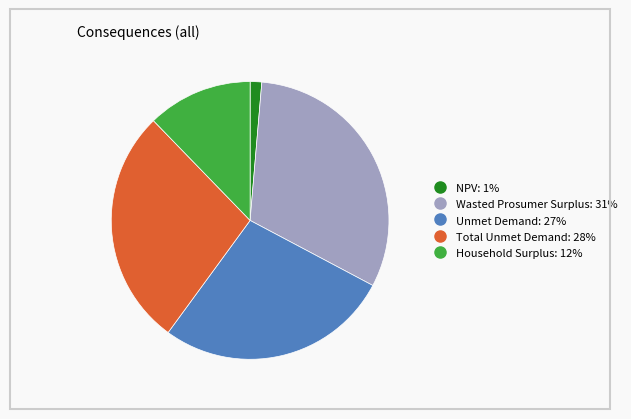

Combined, do Wasted Prosumer Surplus and NPV account for over 50%?

No